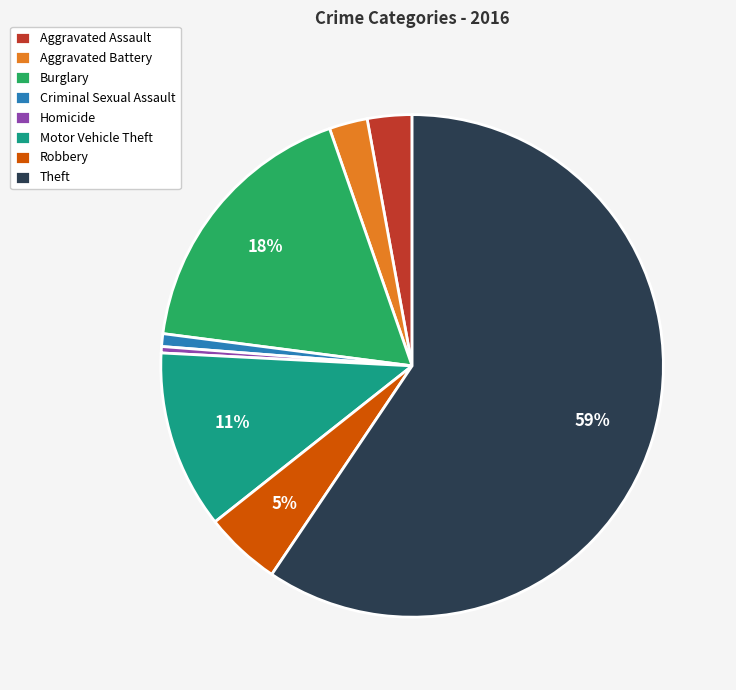

To the nearest percent, what portion does Motor Vehicle Theft represent?

11%